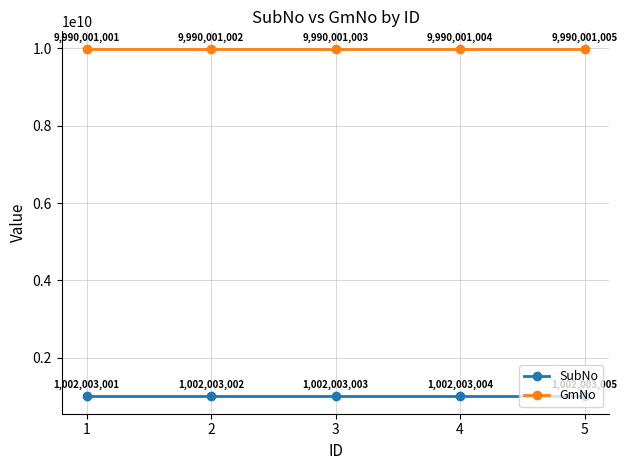

Where is SubNo nearest to the value 1002003003?

3